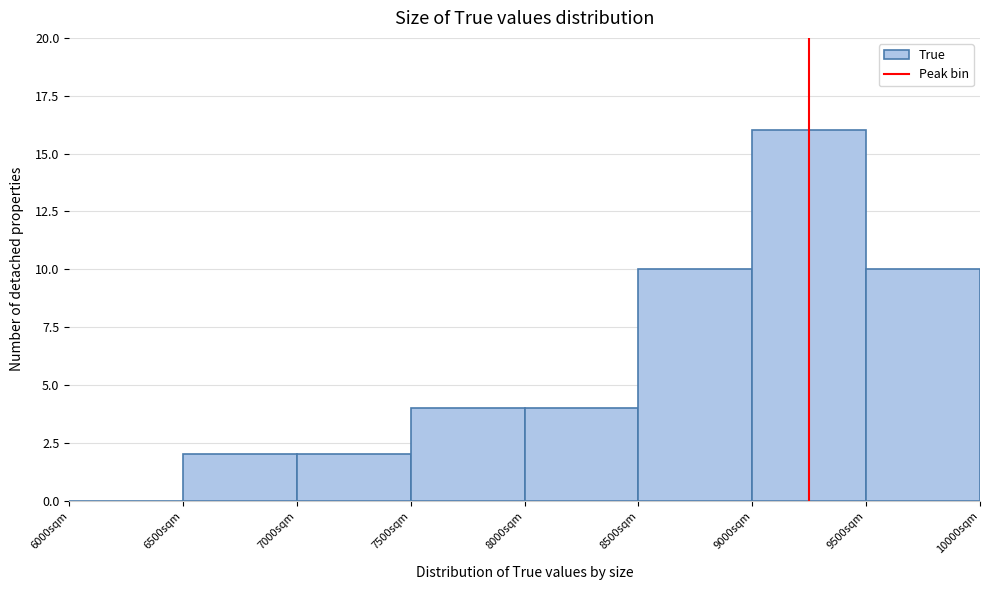

Reading left to right, list every bar in this chart as the range it spans on the x-axis followed by its height. The values are not printed on the chart, so give them approximately, as read against the axis.

6000 to 6500: 0
6500 to 7000: 2
7000 to 7500: 2
7500 to 8000: 4
8000 to 8500: 4
8500 to 9000: 10
9000 to 9500: 16
9500 to 10000: 10